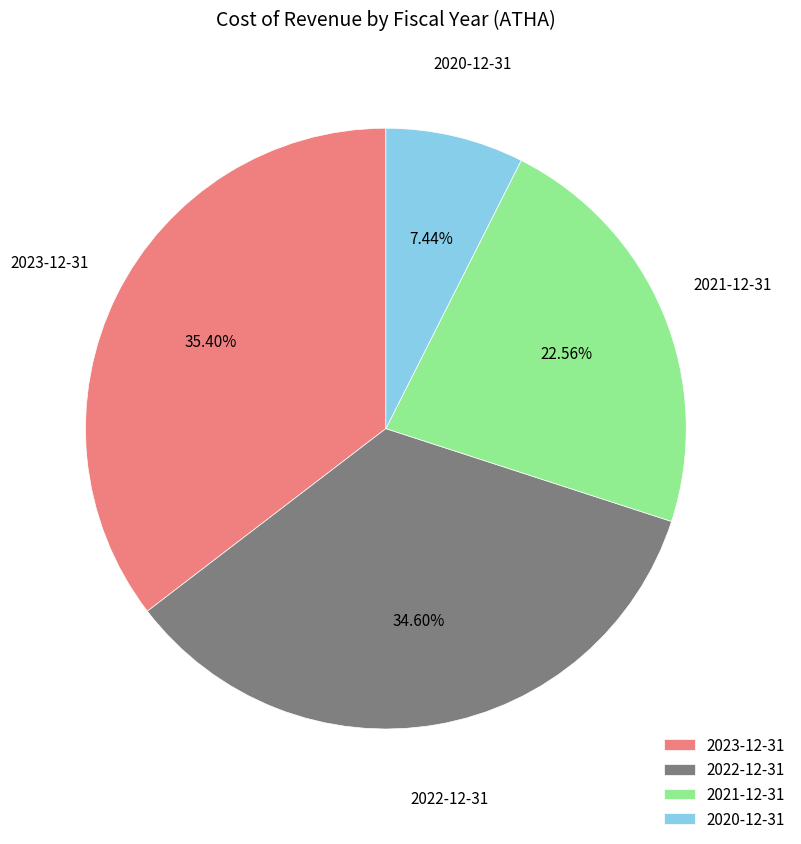

Count the number of slices in the pie.

4